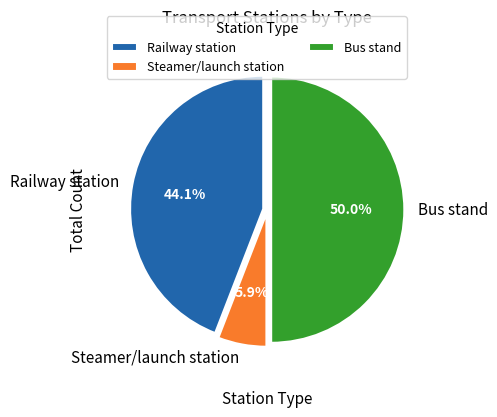

Rank the categories by value from lowest to highest.

Steamer/launch station, Railway station, Bus stand